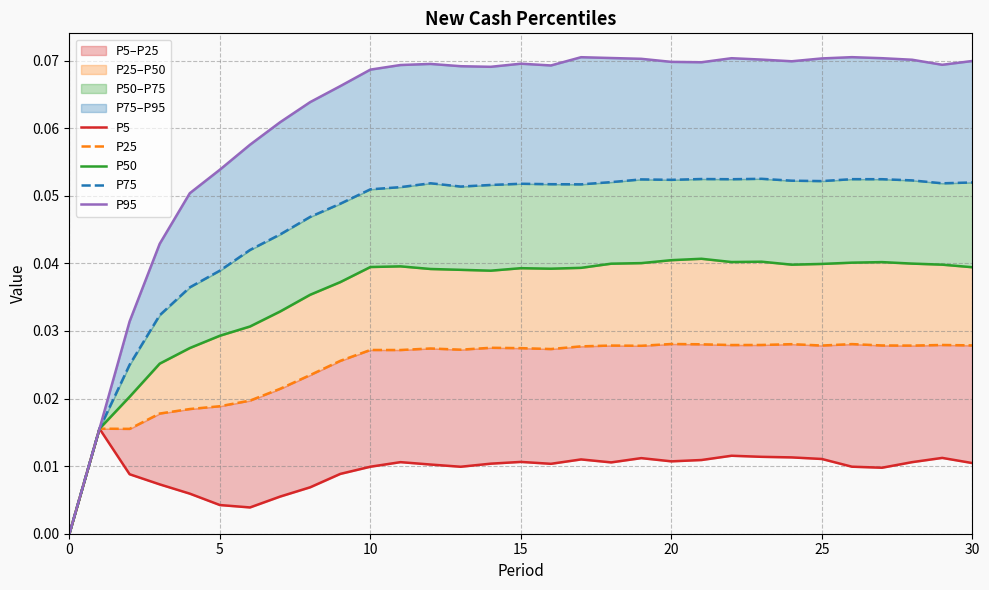

Where is the first local maximum for P50?

11